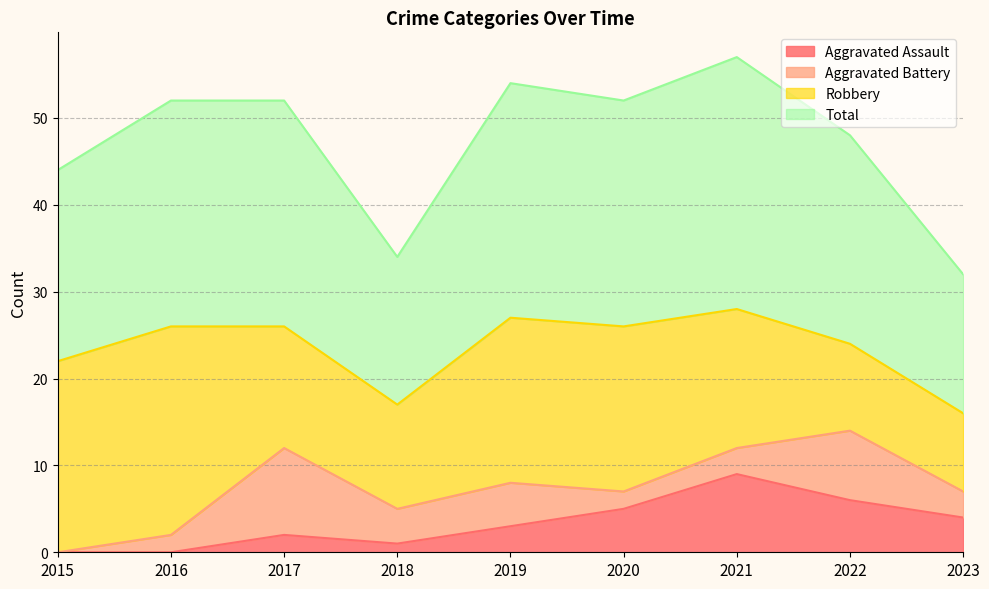

The Aggravated Assault series shows 5 at 2020. True or false?

True